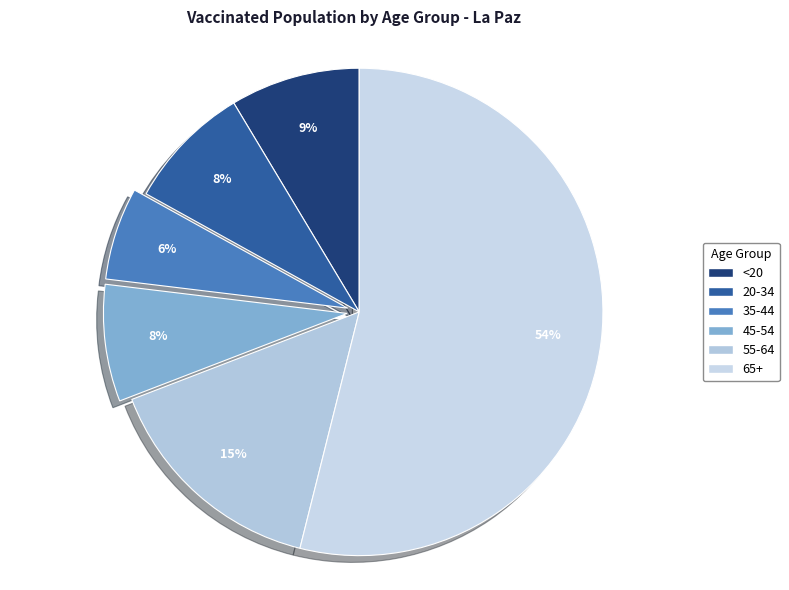

What percentage is the 65+ slice, to the nearest percent?

54%